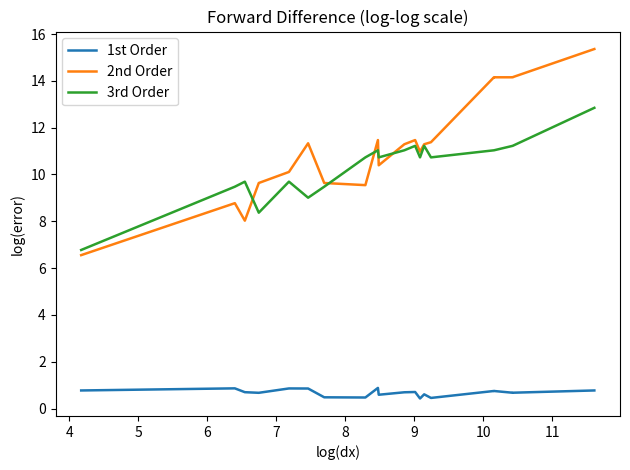

True or false: 3rd Order and 1st Order intersect in this chart.

False